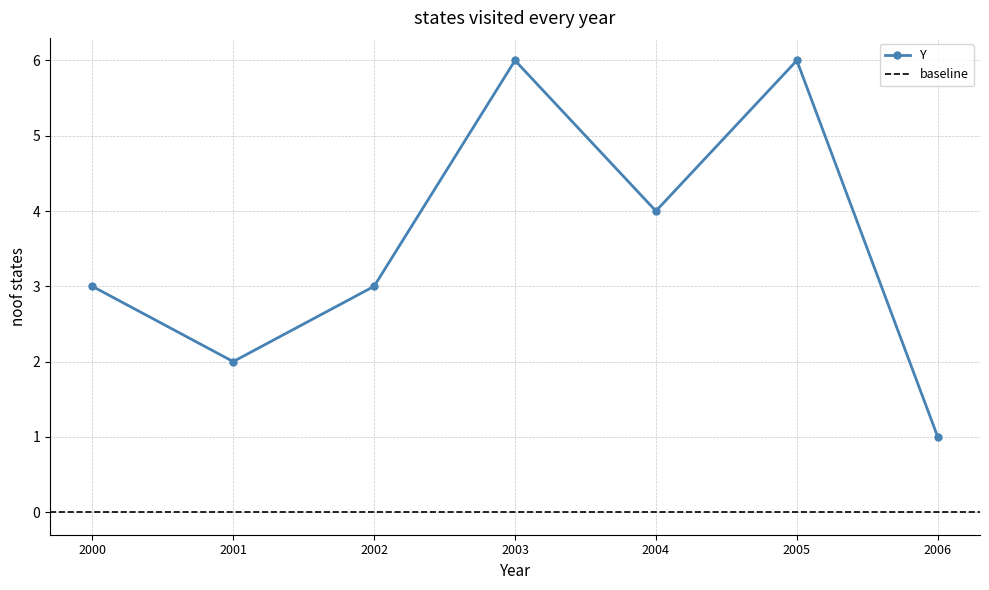

At which label is the value closest to 3?

2000